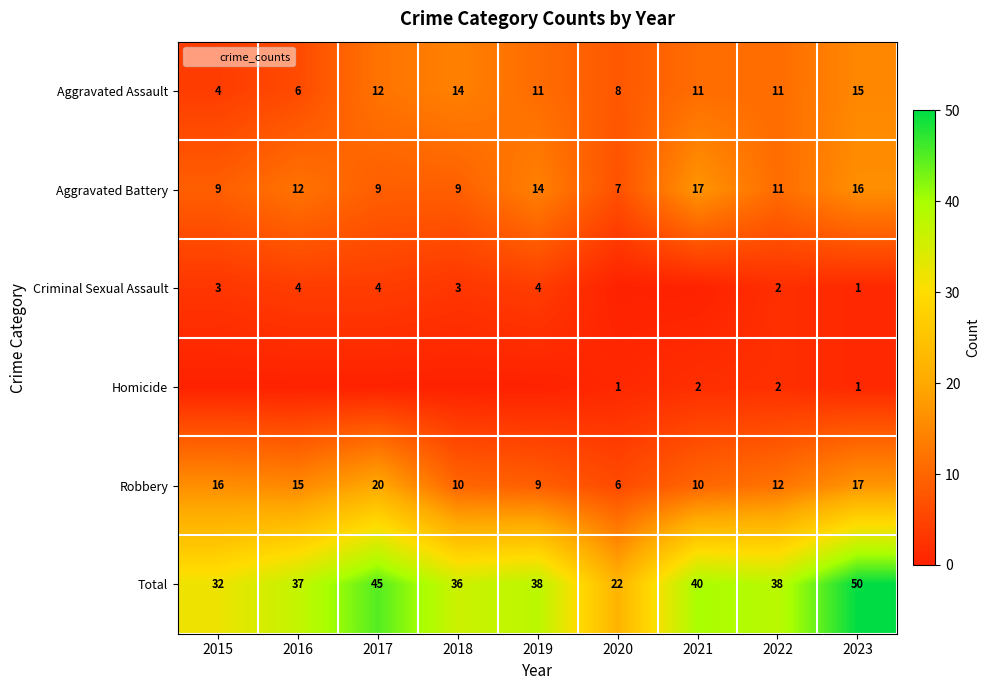

Which series has the widest spread of values?

Total